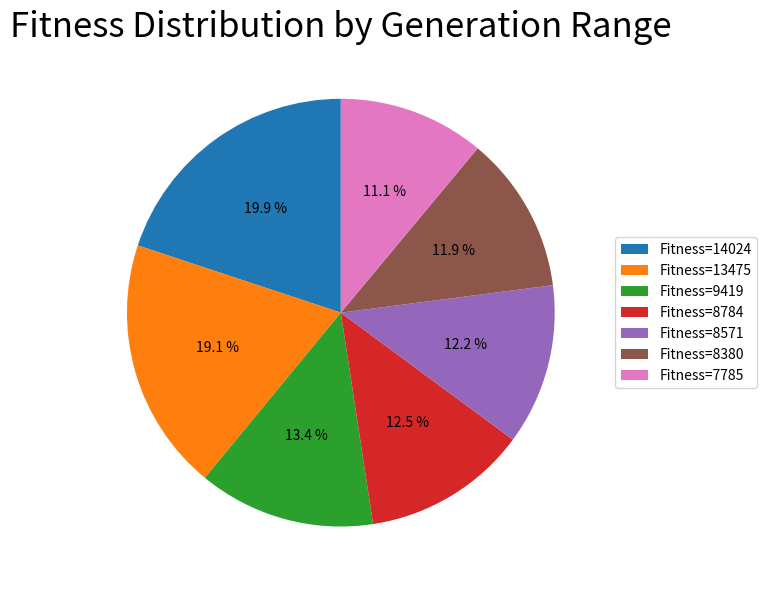

What percentage is NOT represented by Fitness=13475?

80.9%